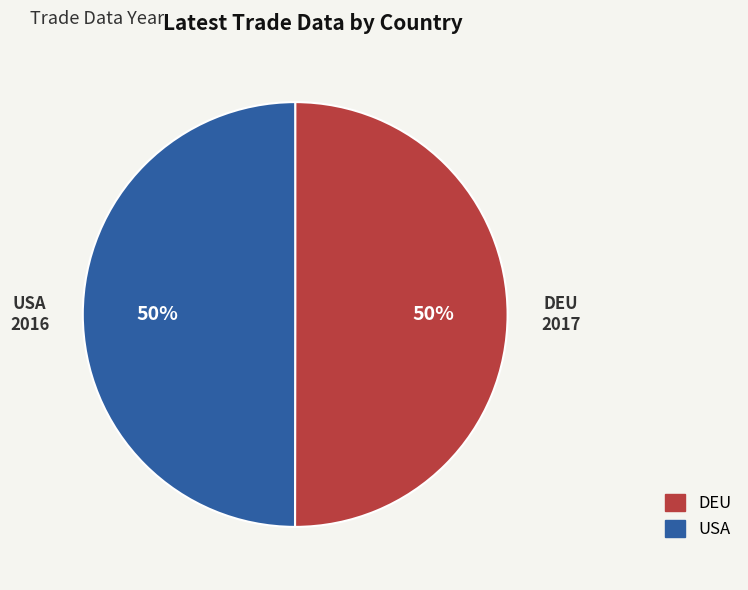

Is the sum of DEU and USA greater than half?

Yes